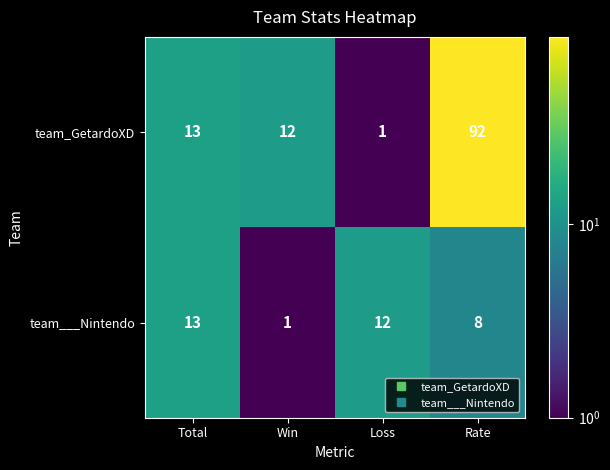

What is the minimum value shown in the chart?

1